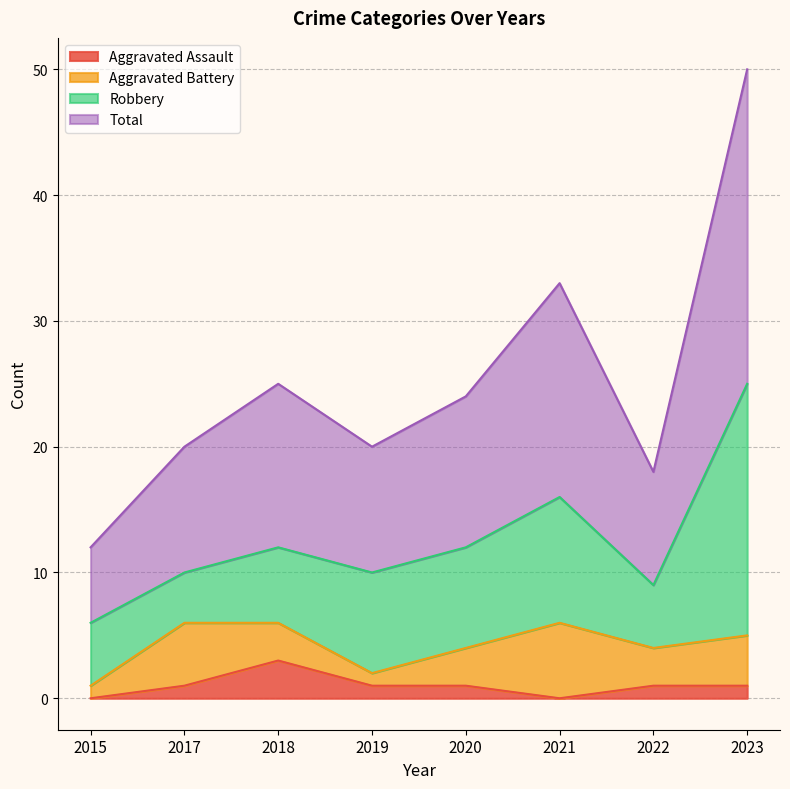

How many values in the Aggravated Assault series are below 1?

2